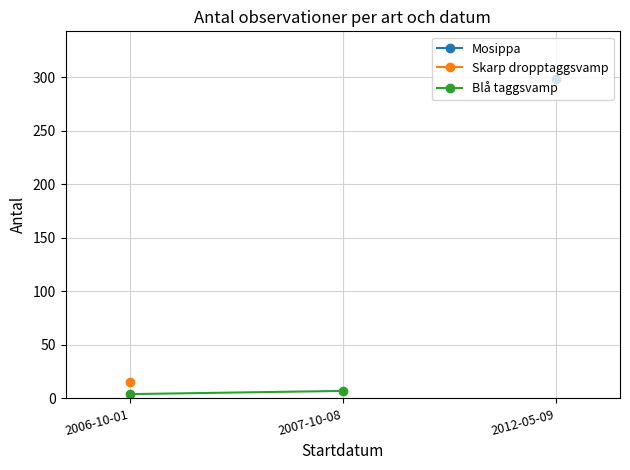

Approximately how many times larger is the value at 2007-10-08 compared to 2006-10-01?

1.8